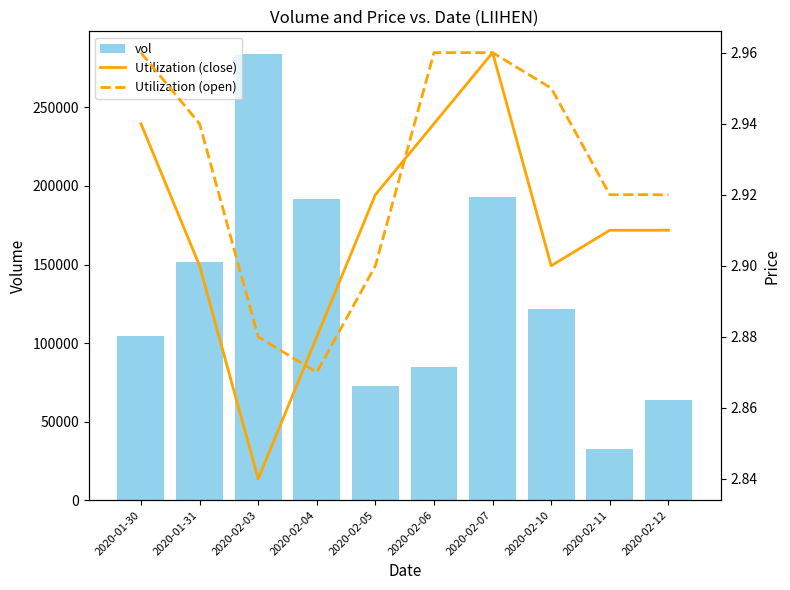

Where is Utilization (open) nearest to the value 2?

2020-02-04